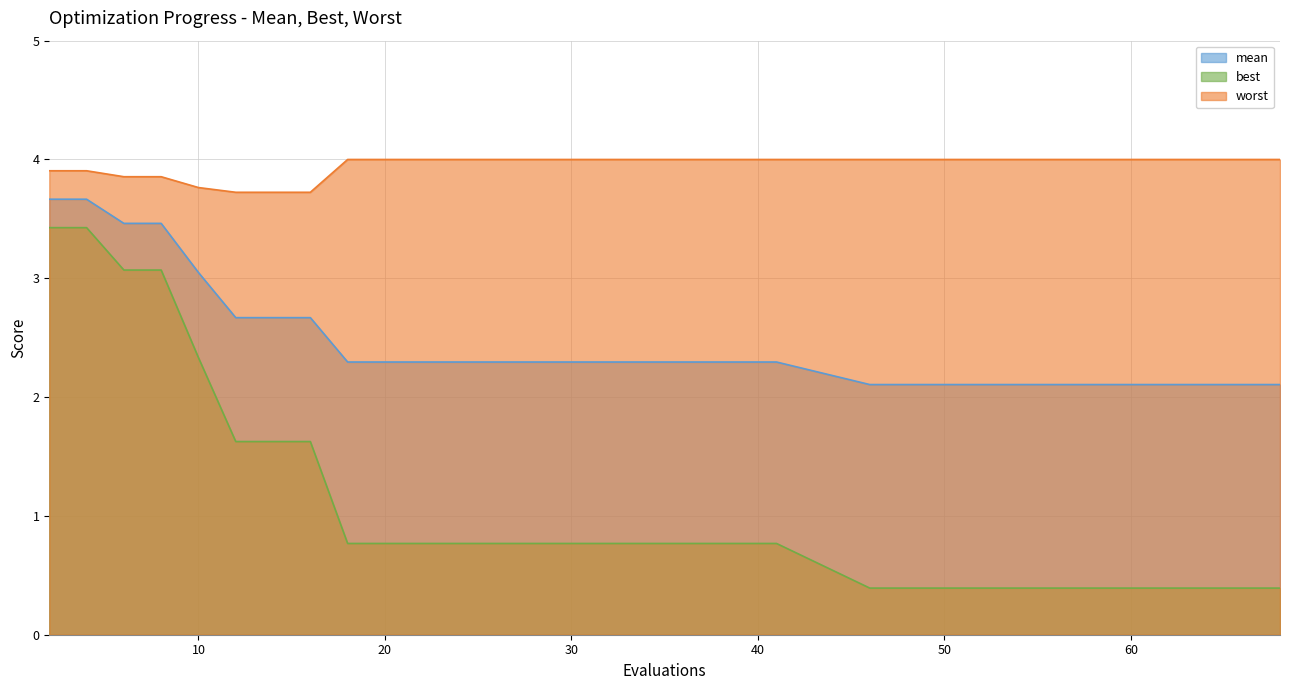

What is the average value of the worst series?

3.9